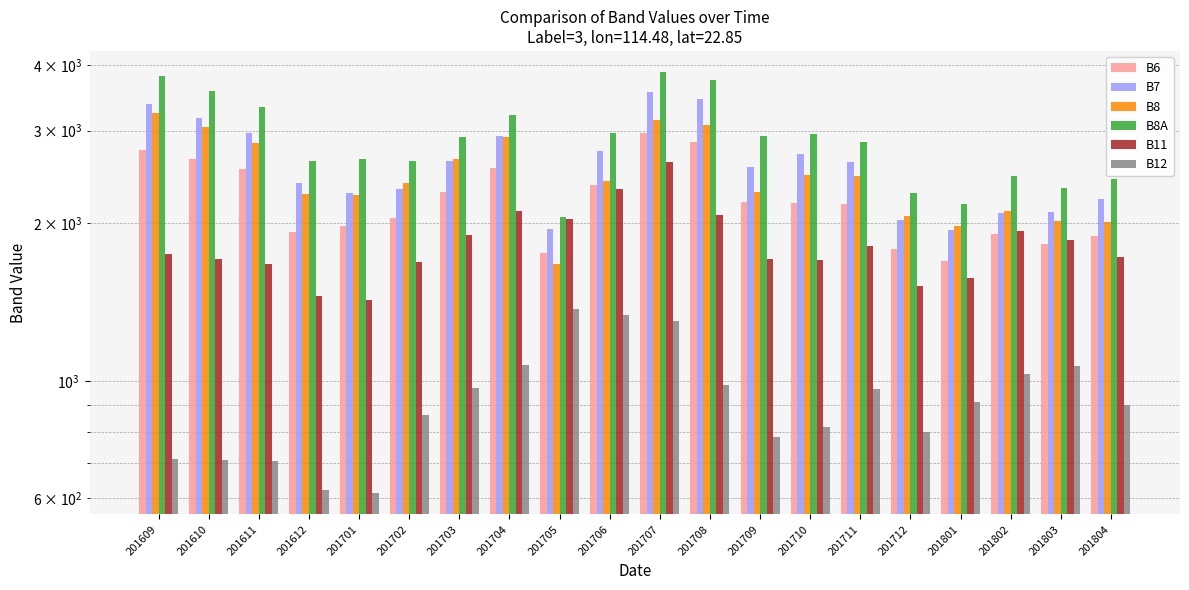

How many bars are there in each group?

6